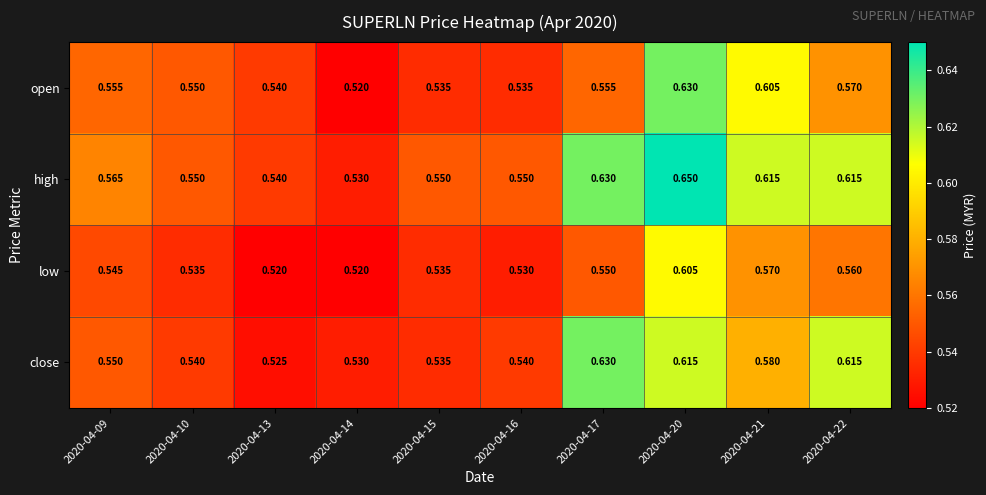

Which series has the widest spread of values?

high